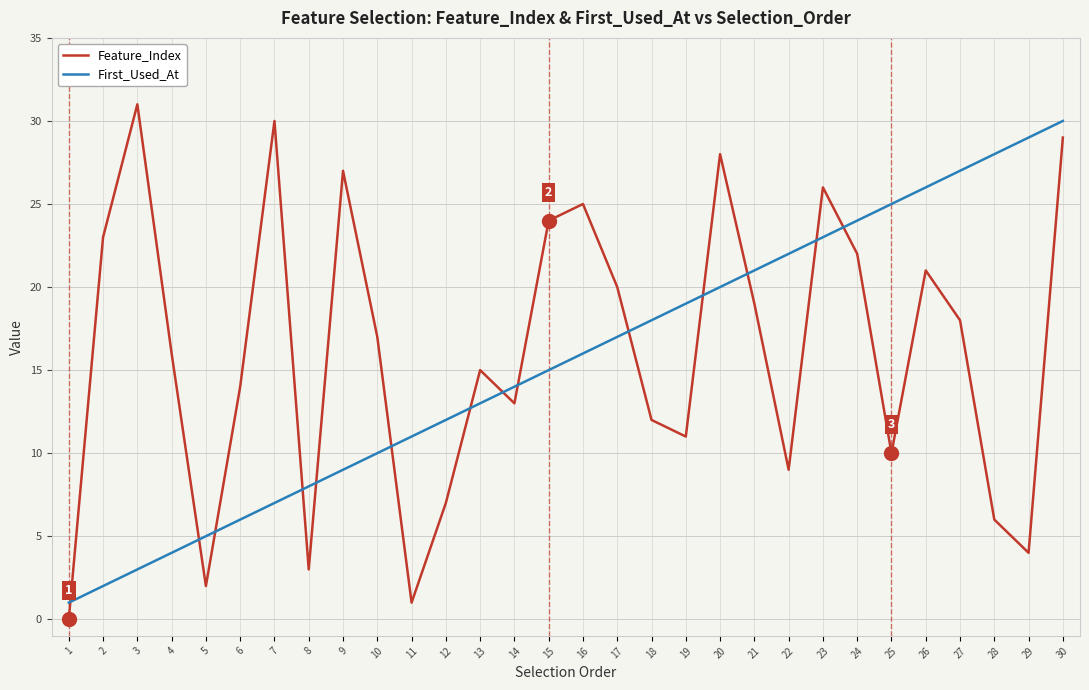

In Feature_Index, how many points are higher than both neighbors (excluding endpoints)?

8